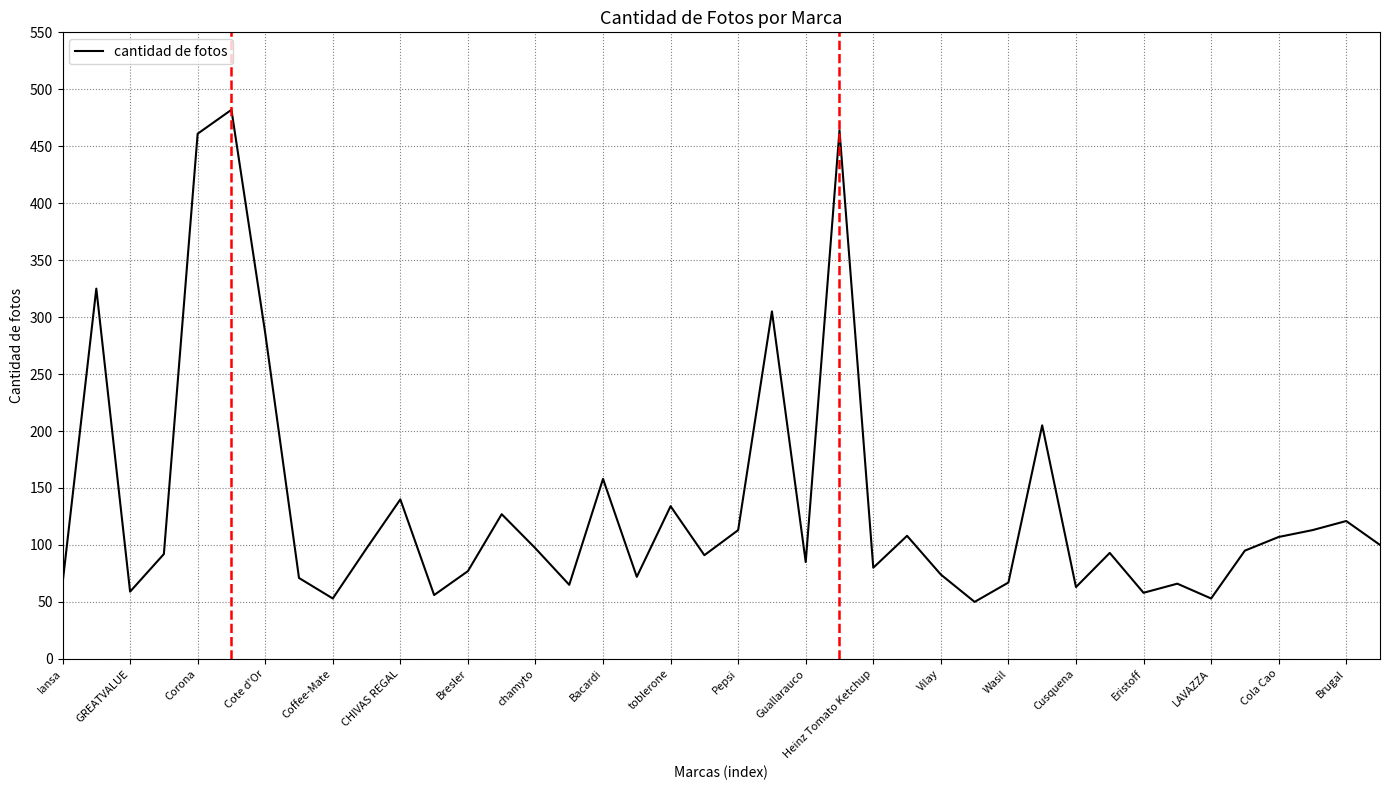

What is the greatest value displayed?

482